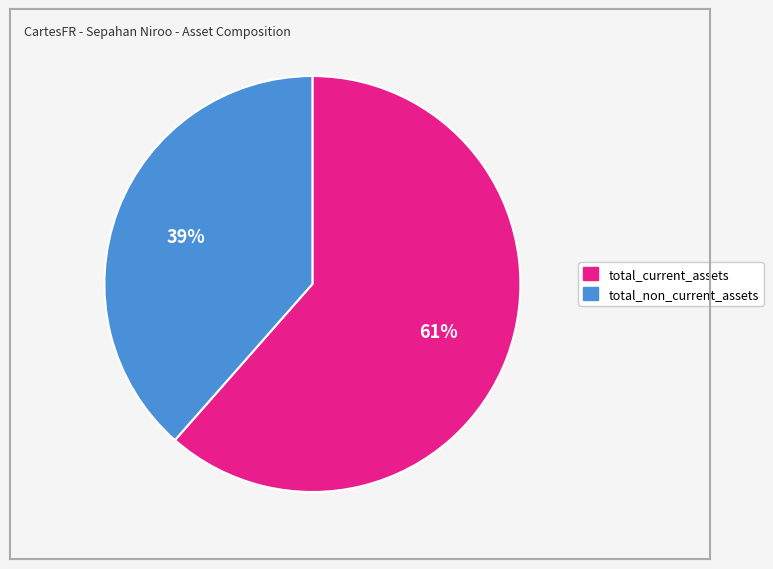

Which slice represents more than half of the pie?

total_current_assets